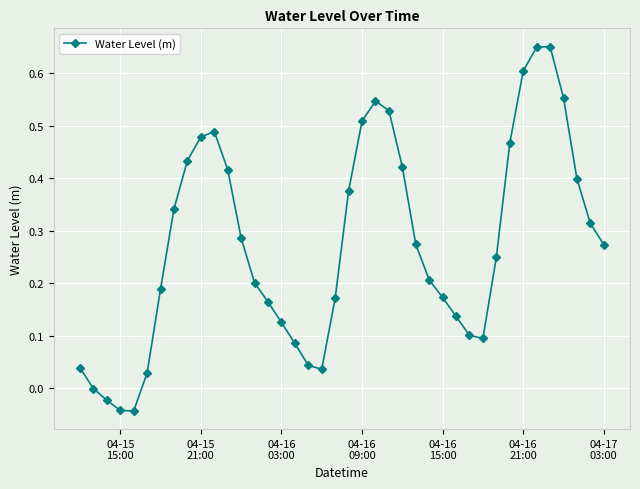

True or false: there are more than 0 points higher than both neighbors.

True